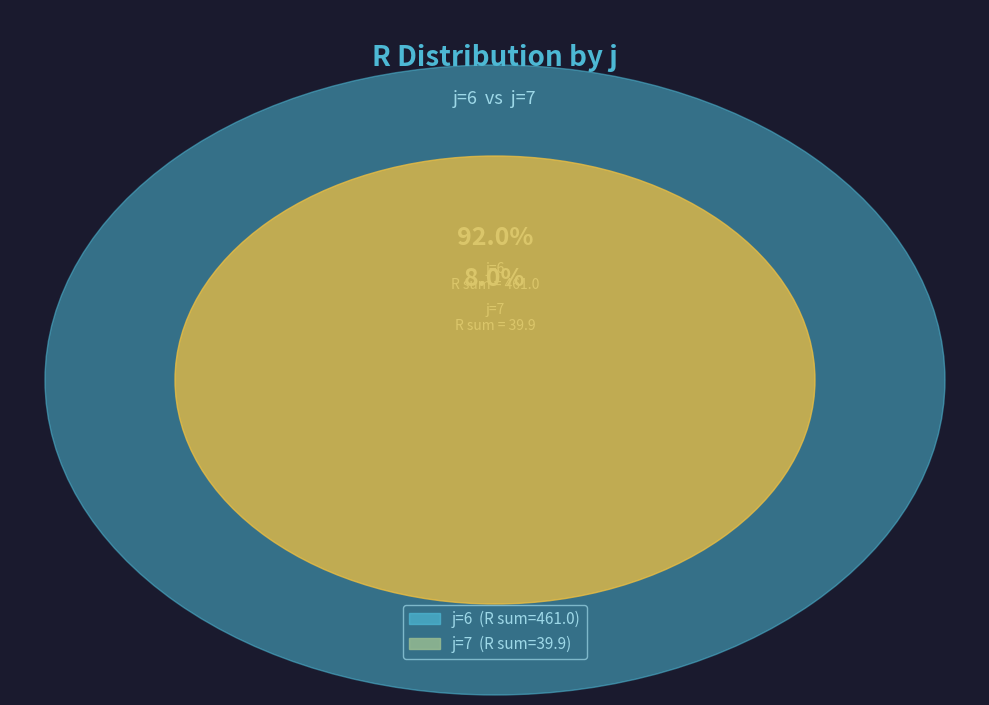

Is it true that j=6,s=1 is 1% of the pie?

False